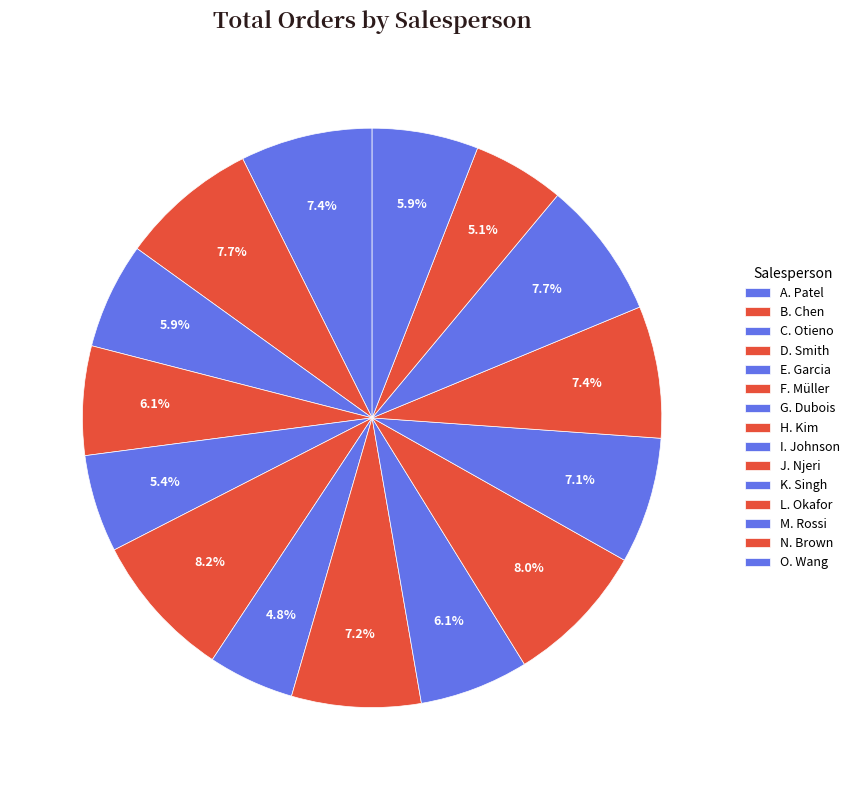

Is there any slice that represents more than half of the pie?

No